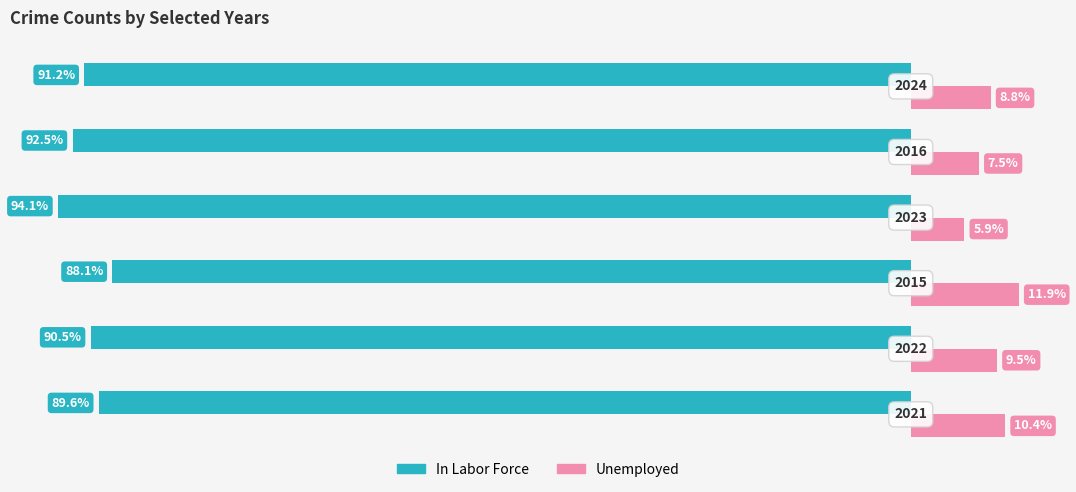

What are all the series names shown in the legend?

In Labor Force, Unemployed